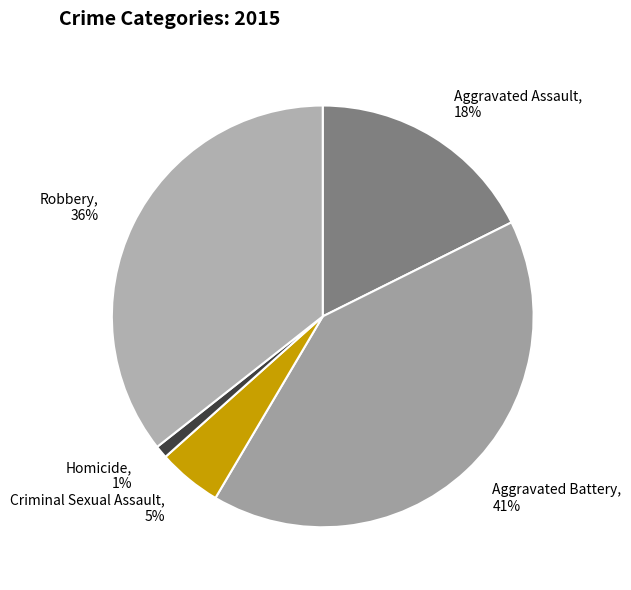

Is the sum of Criminal Sexual Assault and Aggravated Battery greater than half?

No